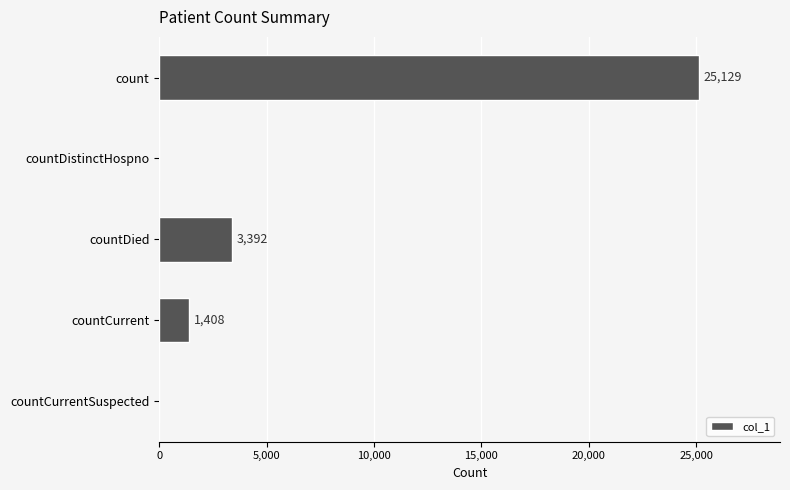

What is the maximum value shown in the chart?

25129